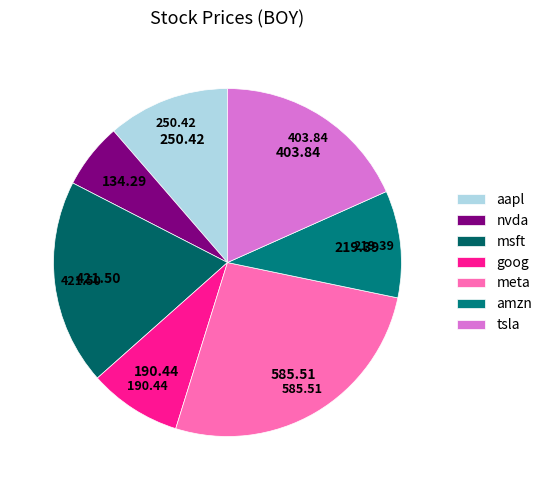

Does nvda represent more than half of the total?

No